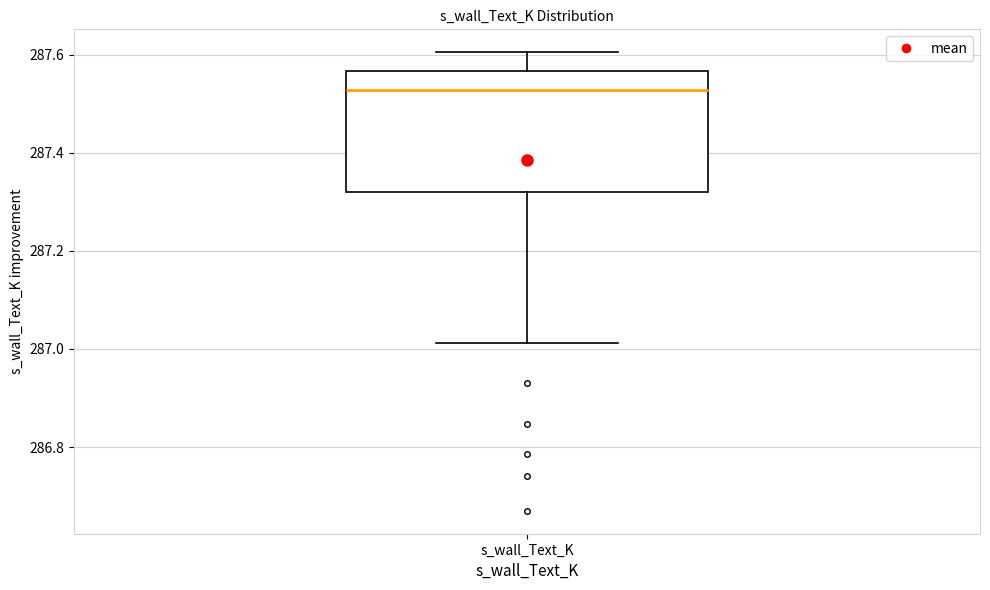

Where does the lower whisker of the box for s_wall_Text_K end on the y-axis? The values are not printed on the chart, so give them approximately, as read against the axis.

287.02